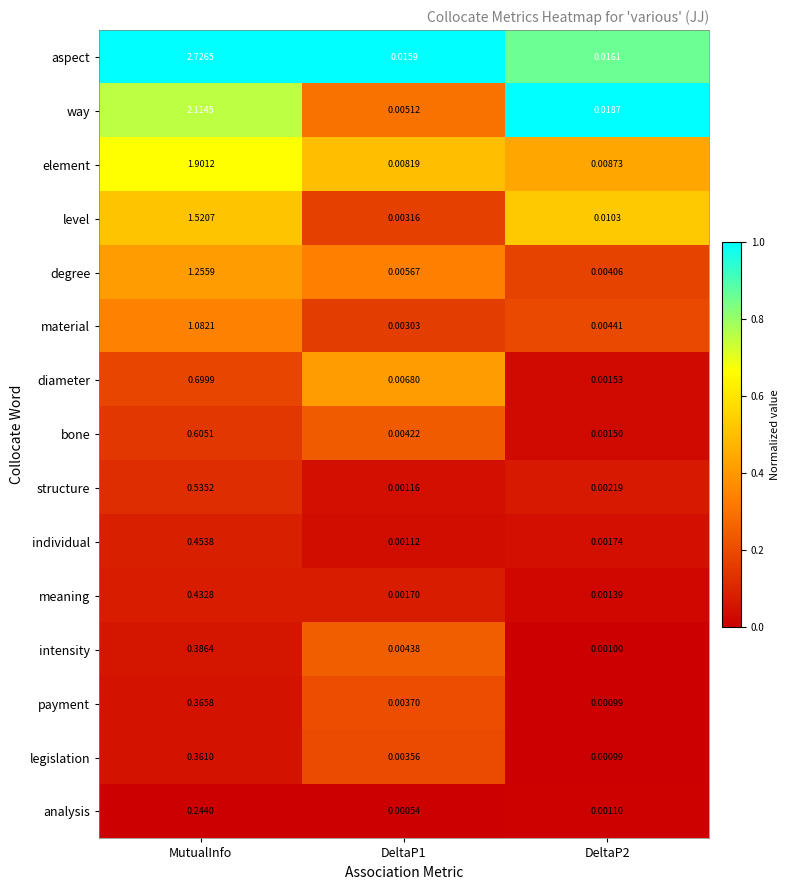

Which category has the highest value in the level series?

MutualInfo